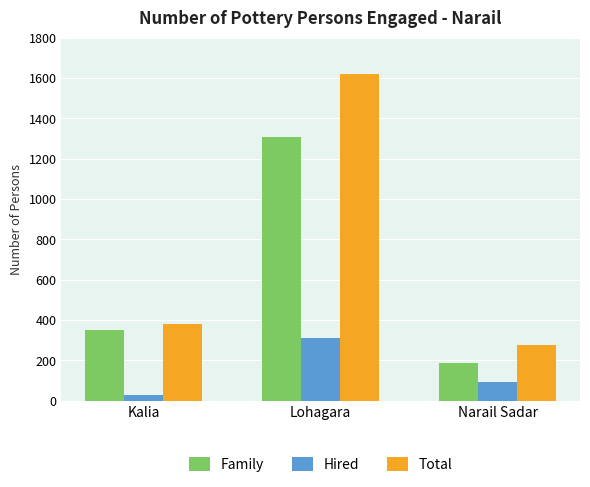

What are all the series names shown in the legend?

Family, Hired, Total